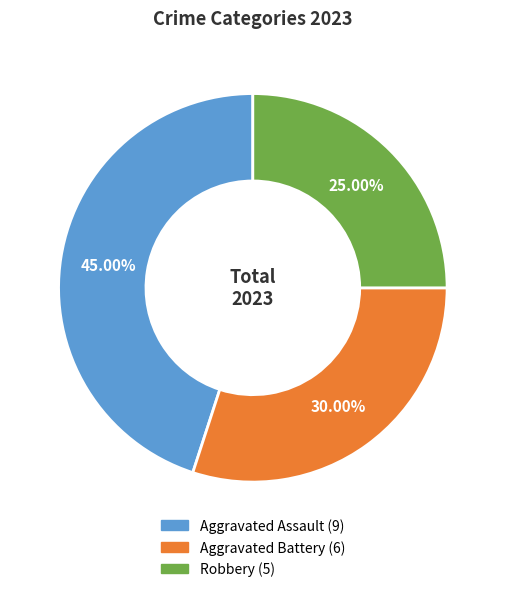

To the nearest percent, what is the difference between the Robbery and Aggravated Battery slice percentages?

5%